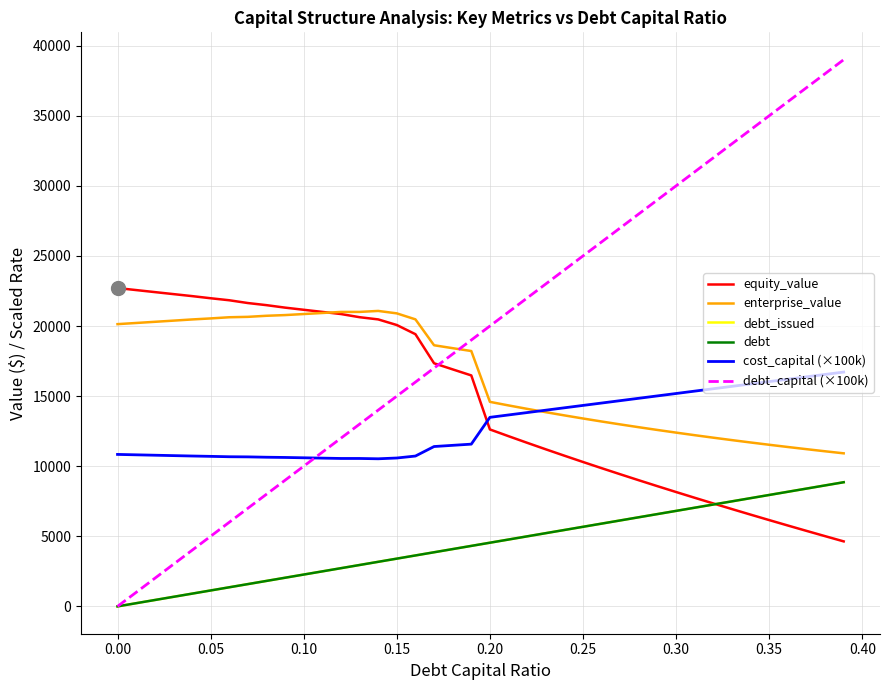

What is the maximum value for cost_capital (×100k)?

16715.9